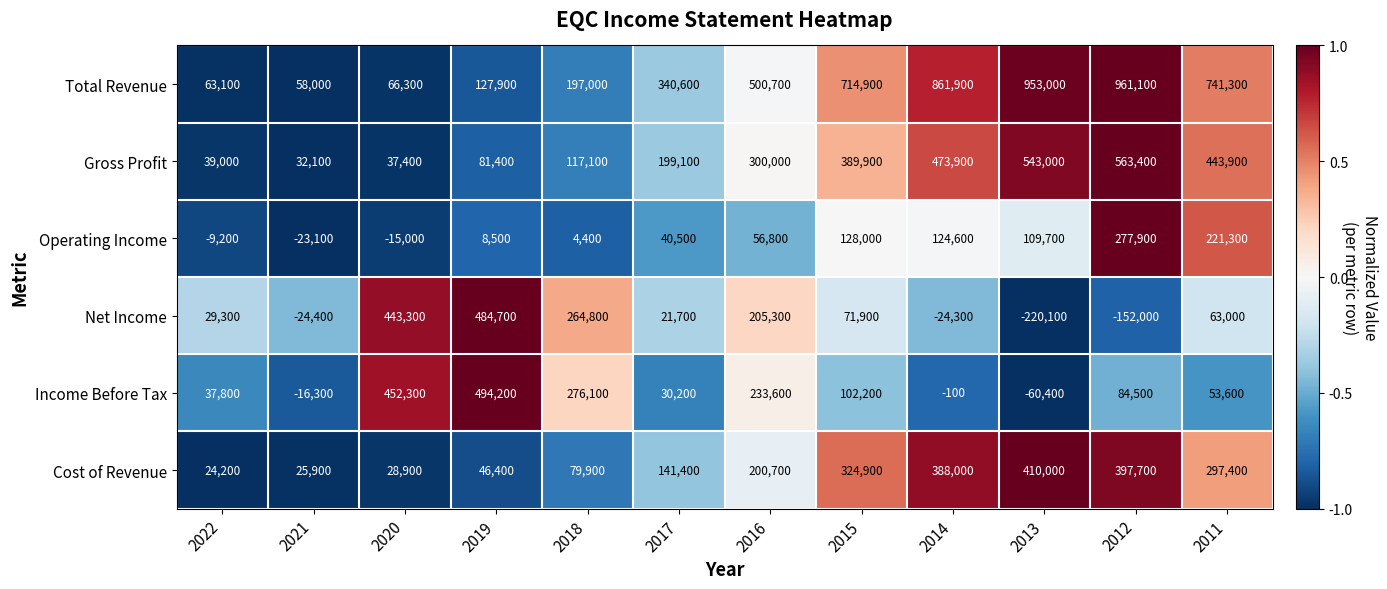

What is the sum of all Income Before Tax values?

1687700